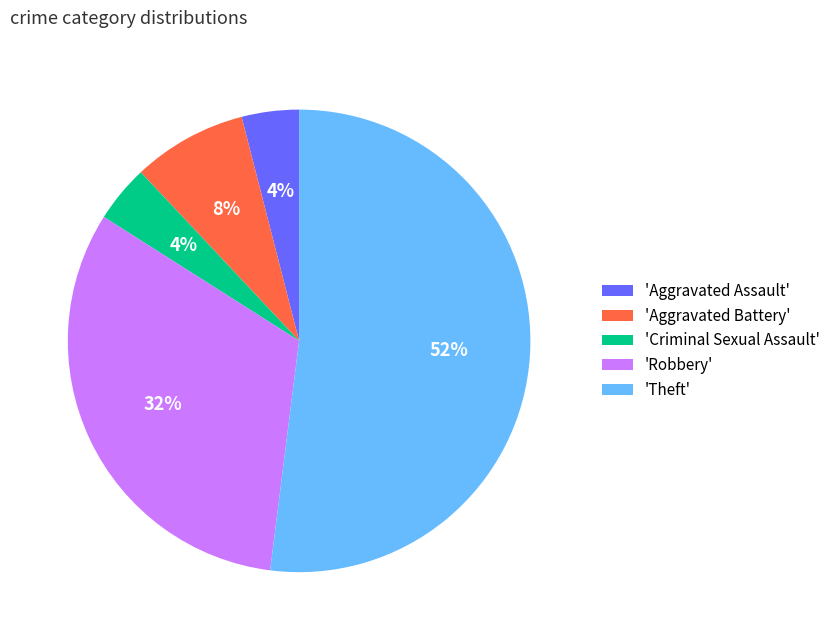

Is there a majority slice in this chart?

Yes